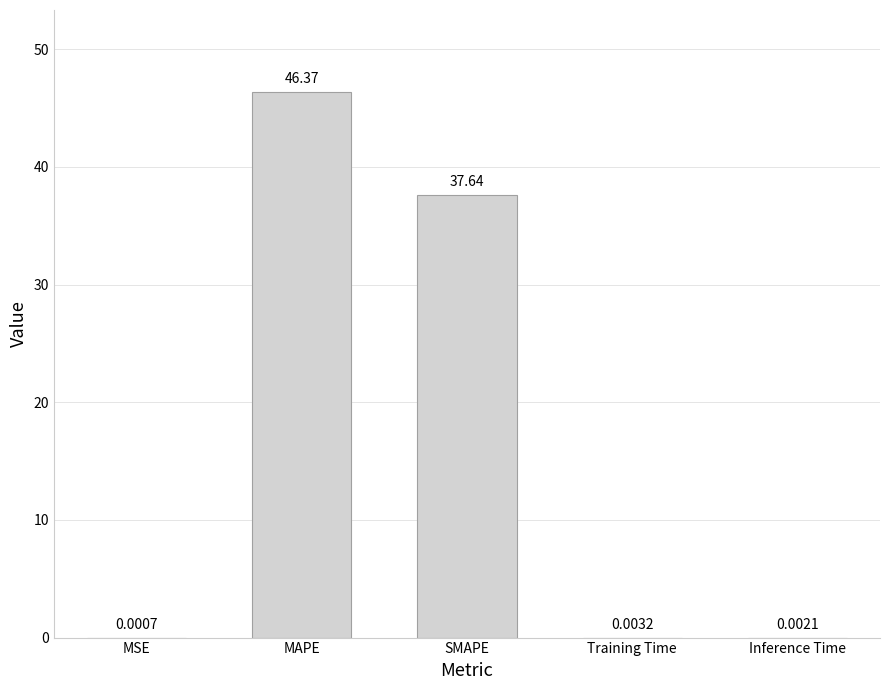

Between SMAPE and MSE, which is larger?

SMAPE